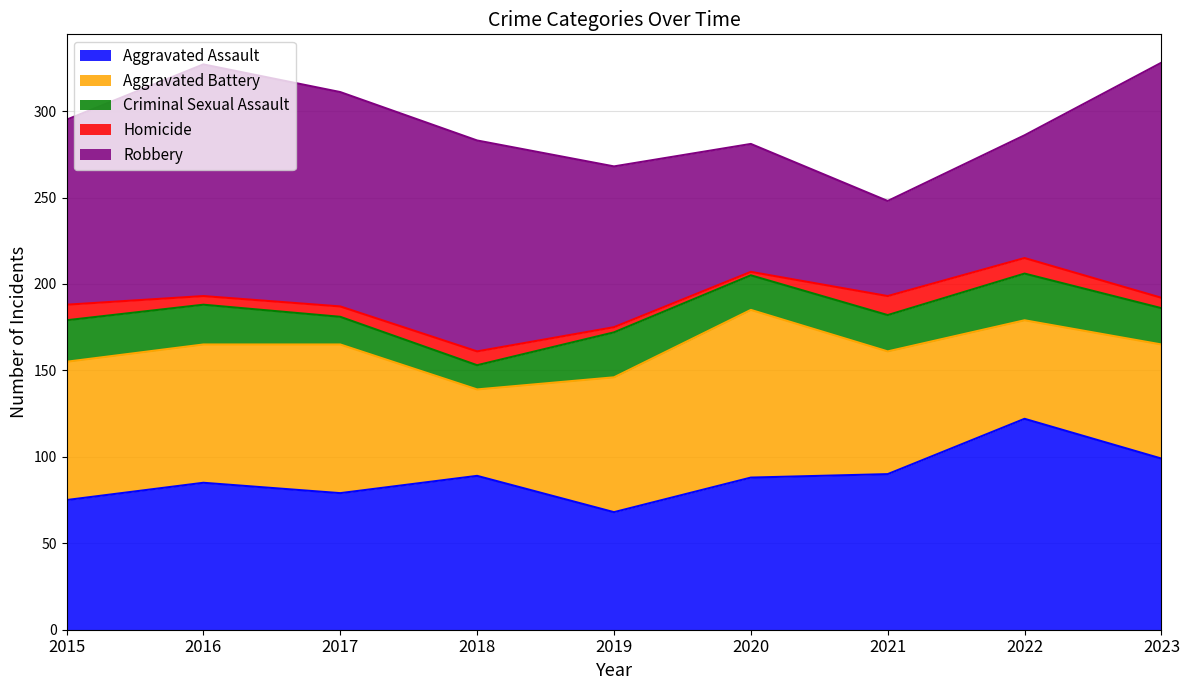

Between 2017 and 2020, which is larger?

2020